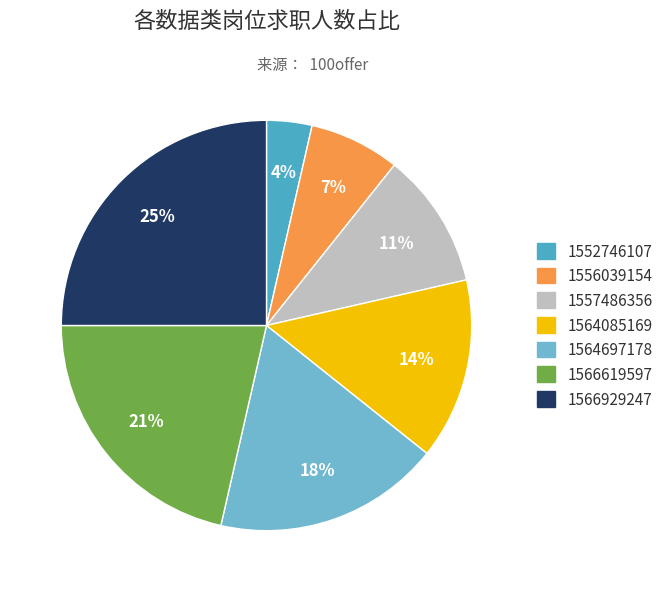

To the nearest percent, what is the difference between the largest and smallest slice percentages?

21%